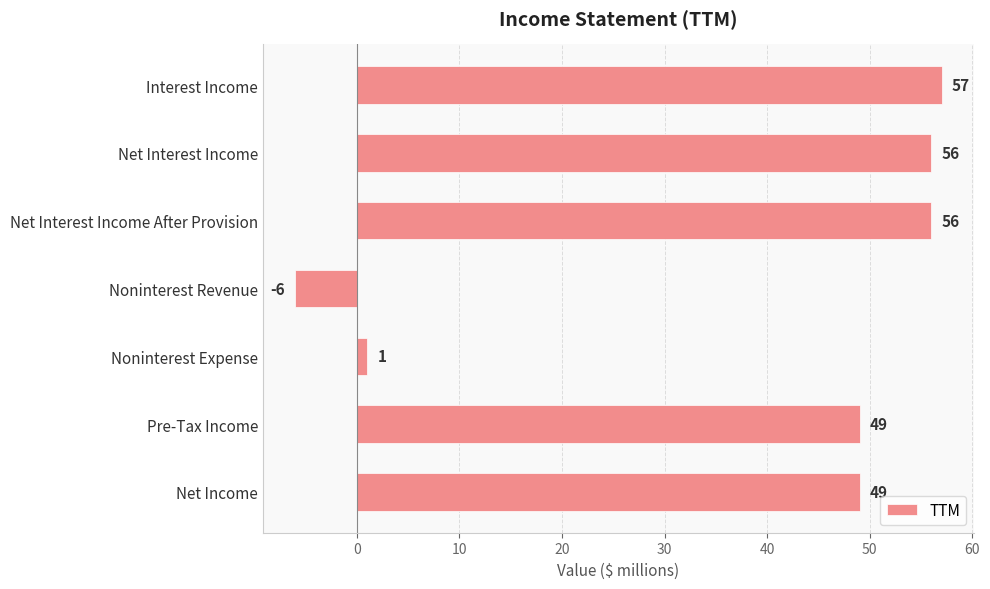

What is the difference between the second highest and second lowest values?

55